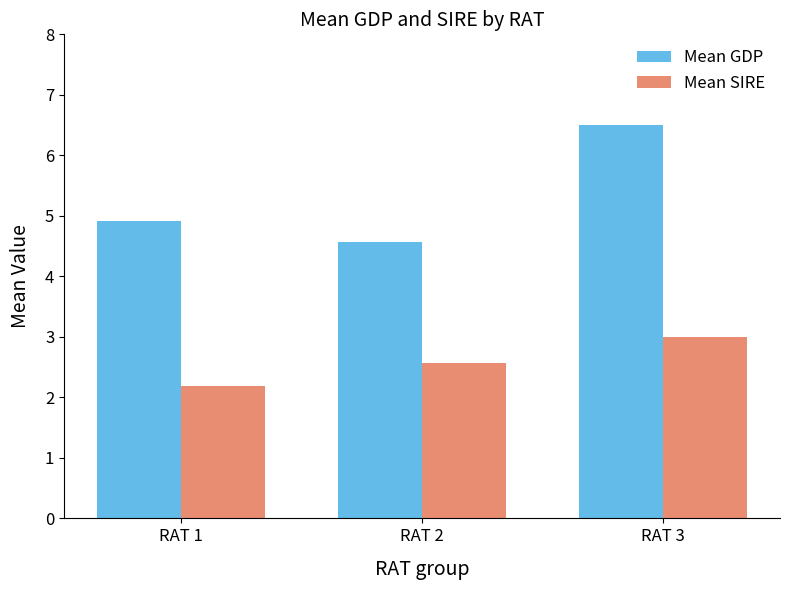

Reading left to right, transcribe all the data shown in this chart.

Mean GDP: RAT 1=4.9	RAT 2=4.6	RAT 3=6.5
Mean SIRE: RAT 1=2.2	RAT 2=2.6	RAT 3=3.0